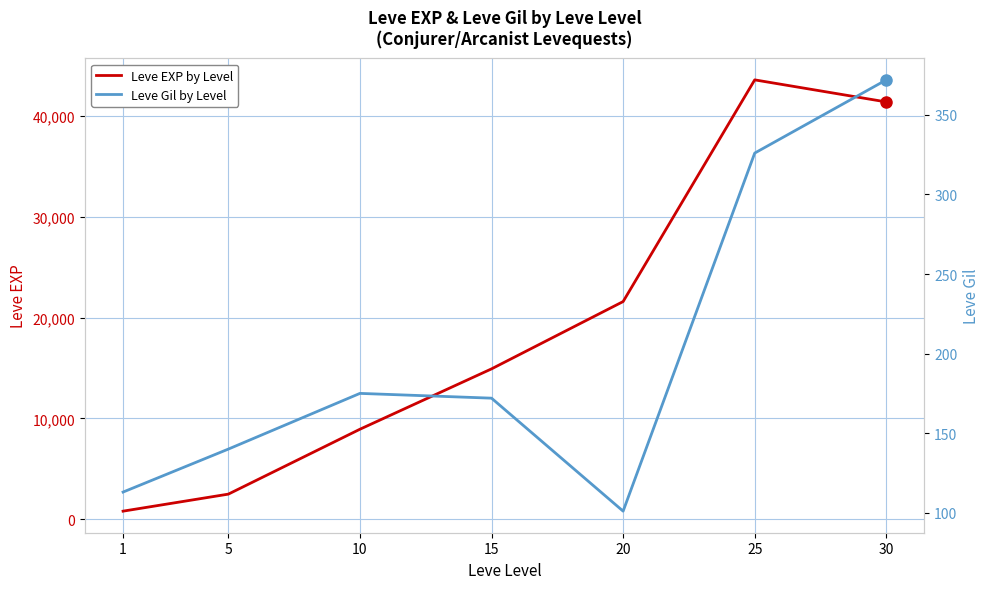

What is the sum of the Leve EXP by Level values at 20 and 10?

30530